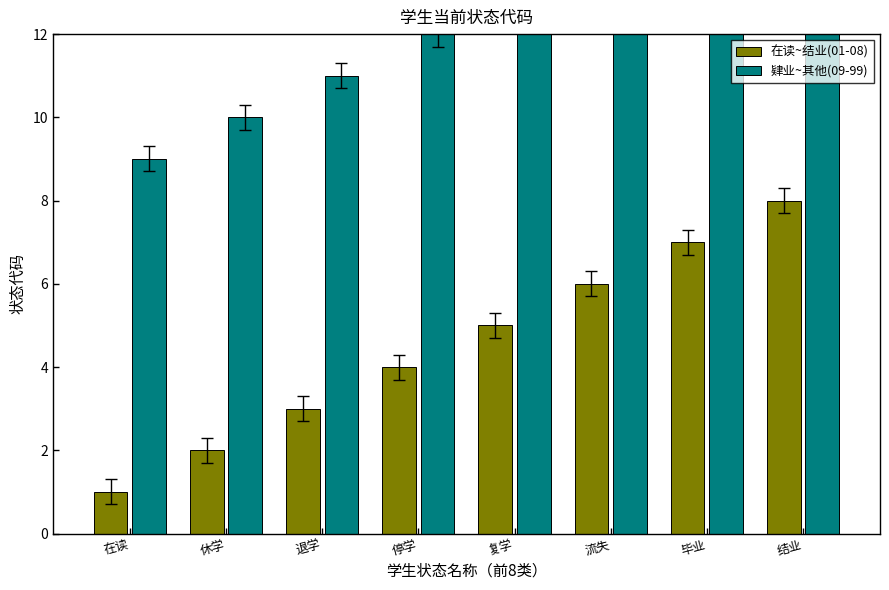

What is the sum of all 在读~结业(01-08) values?

36